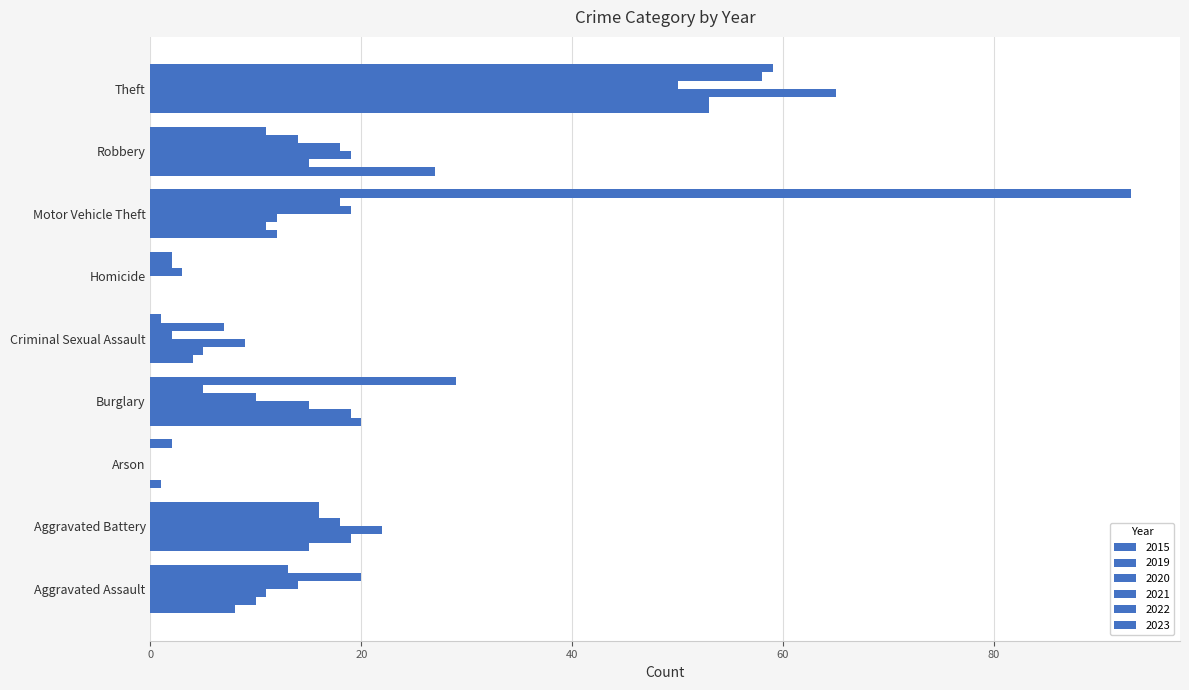

What is the highest value of the 2020 series?

65